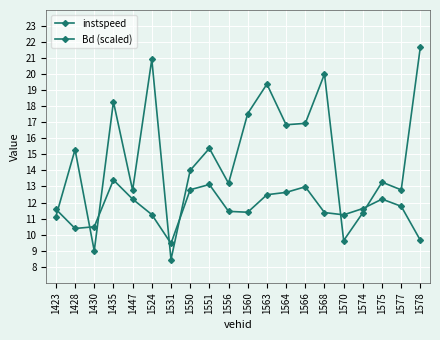

Where is the first local minimum for instspeed?

1428